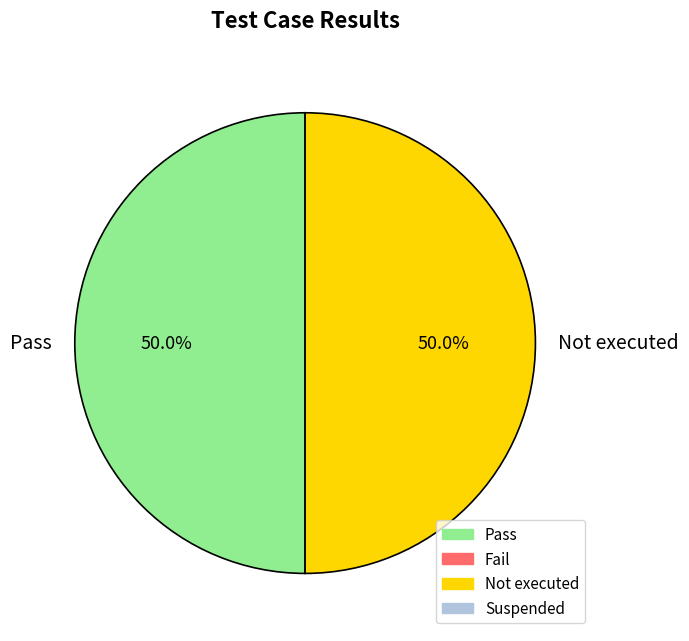

To the nearest percent, what percentage of the pie is Pass?

50%